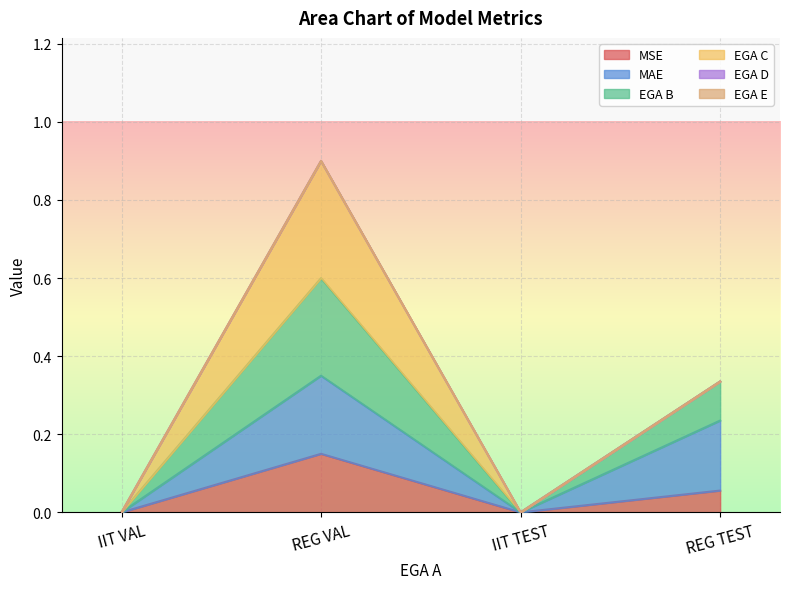

True or false: MAE and EGA B cross at least once.

False